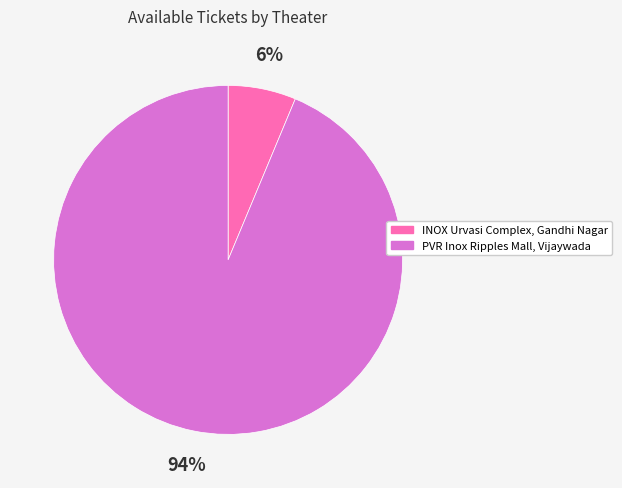

How many segments does this pie chart have?

2